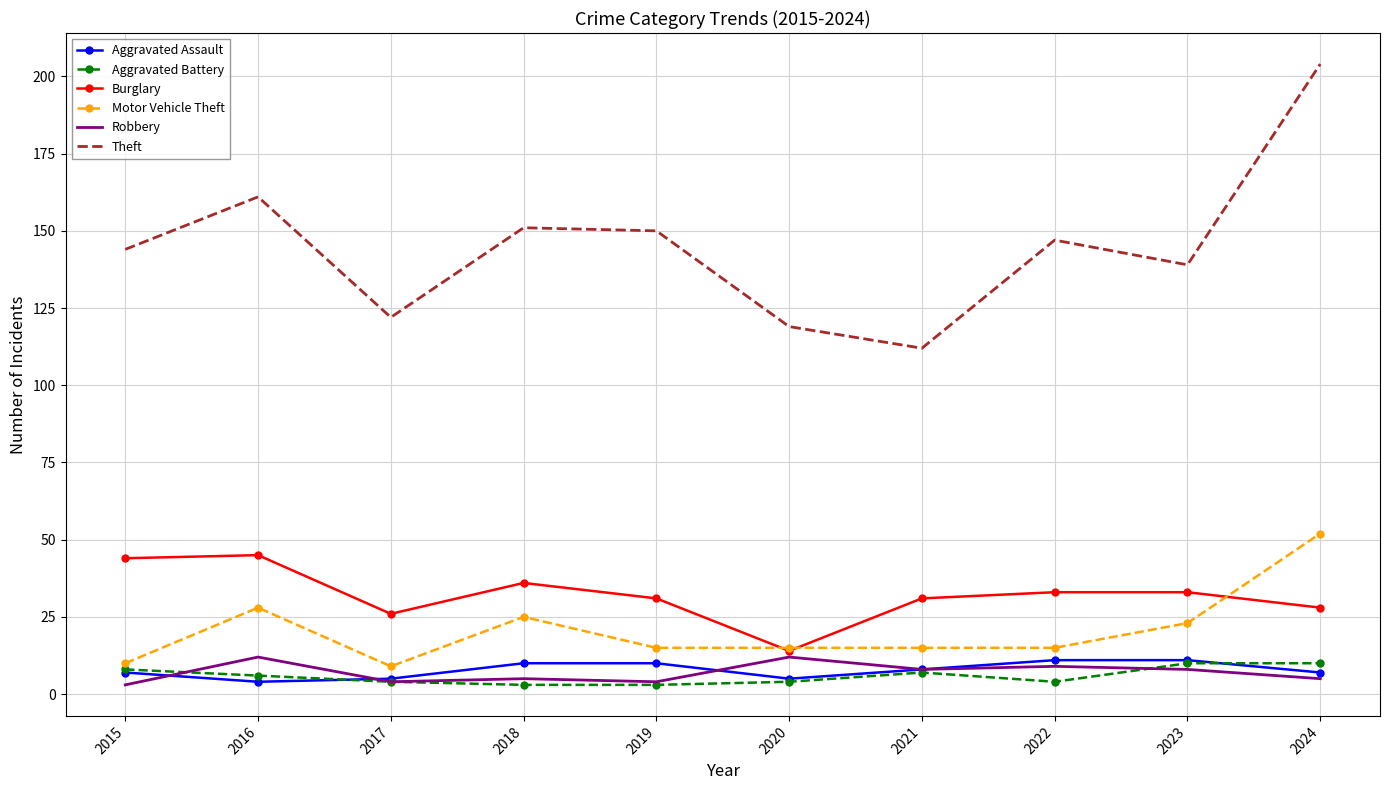

What is the sum of all Aggravated Assault values?

78